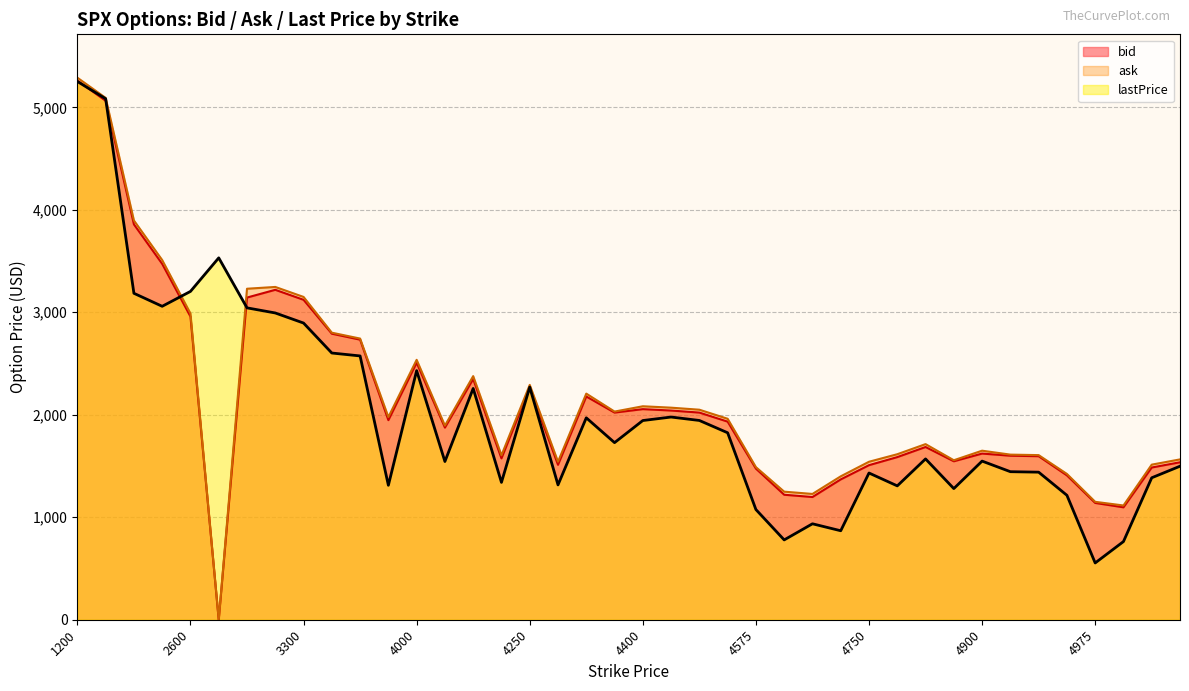

True or false: ask has a value of 1611.1 at 4920.

True